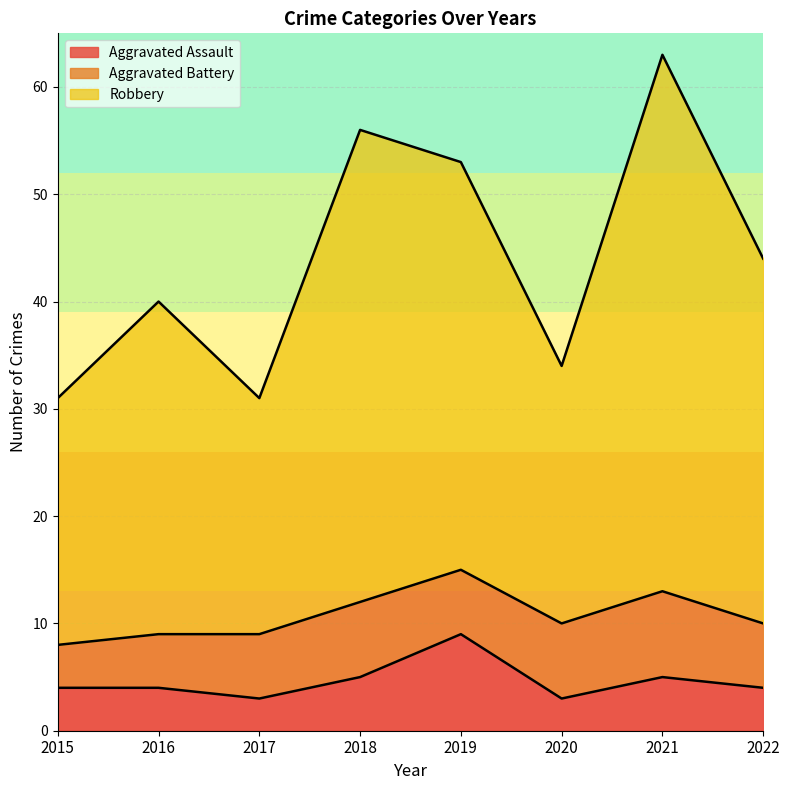

At which category is the sum across all series the highest?

2021